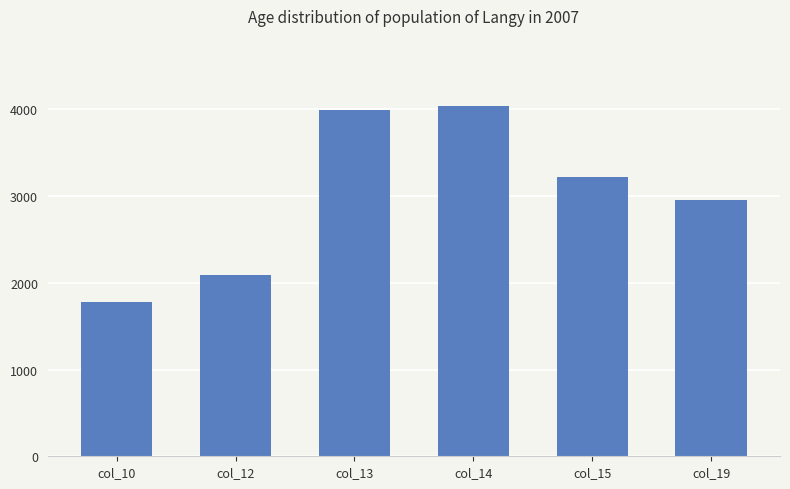

What is the greatest value displayed?

4038